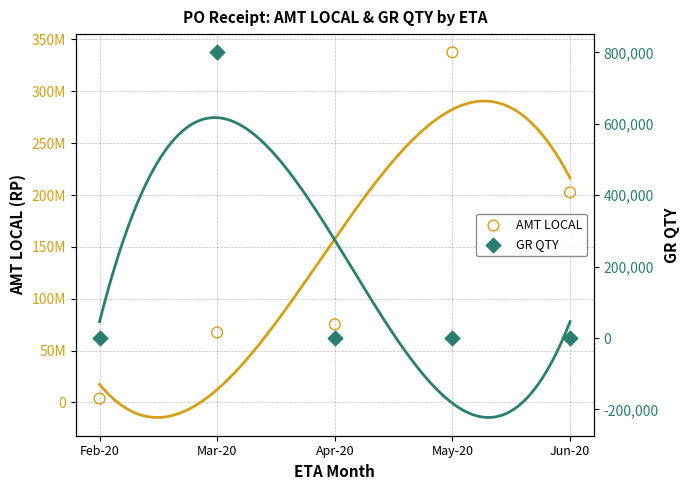

Is the value of AMT LOCAL at Mar-20 greater than the value of GR QTY at Feb-20?

Yes